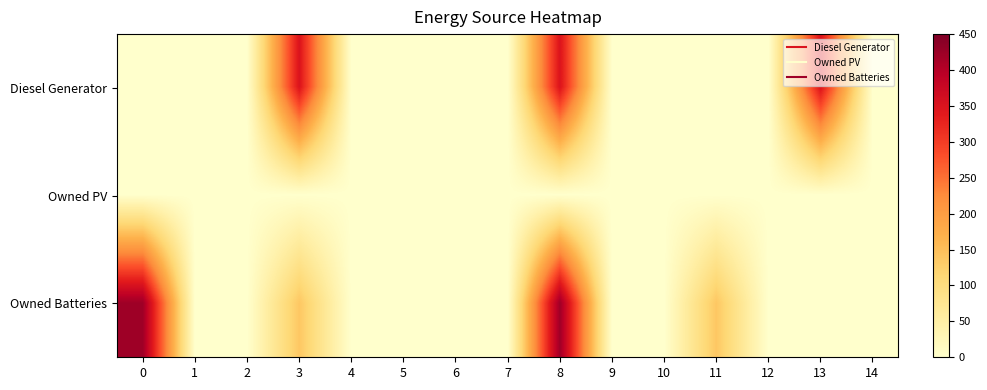

How many distinct data groups are displayed?

3